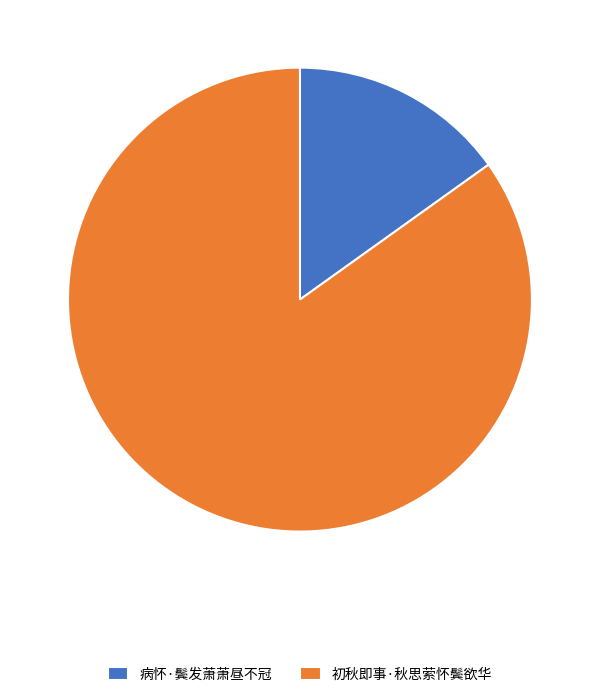

Which has a higher value, 初秋即事·秋思萦怀鬓欲华 or 病怀·鬓发萧萧昼不冠?

初秋即事·秋思萦怀鬓欲华